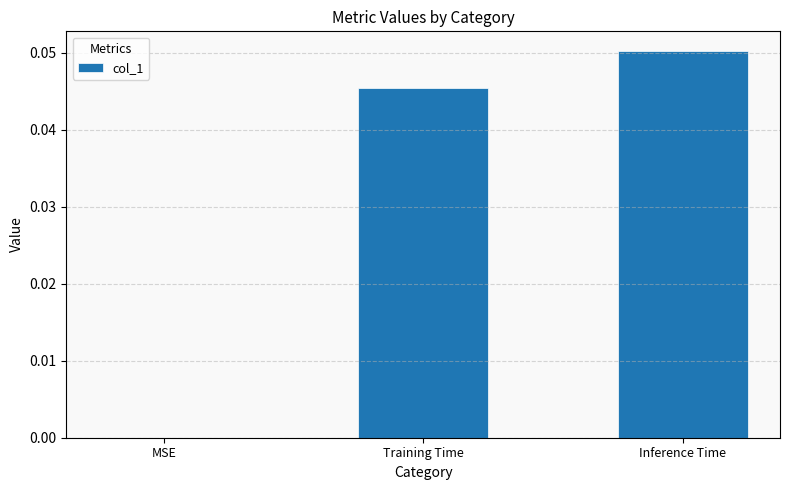

Which category has the highest value across all series?

Inference Time